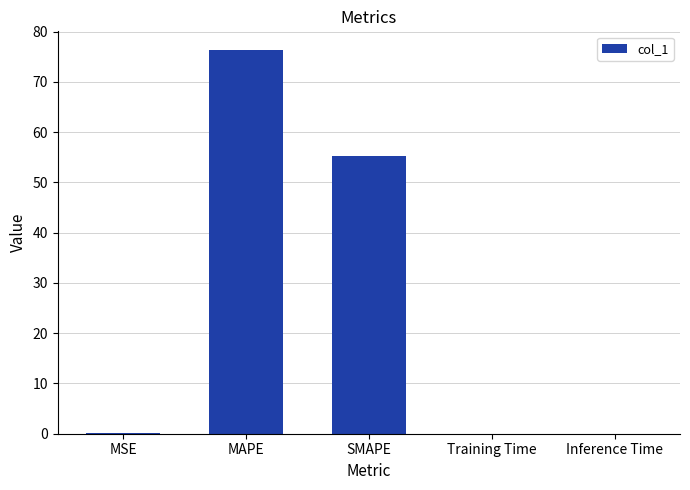

What is the greatest value displayed?

76.3